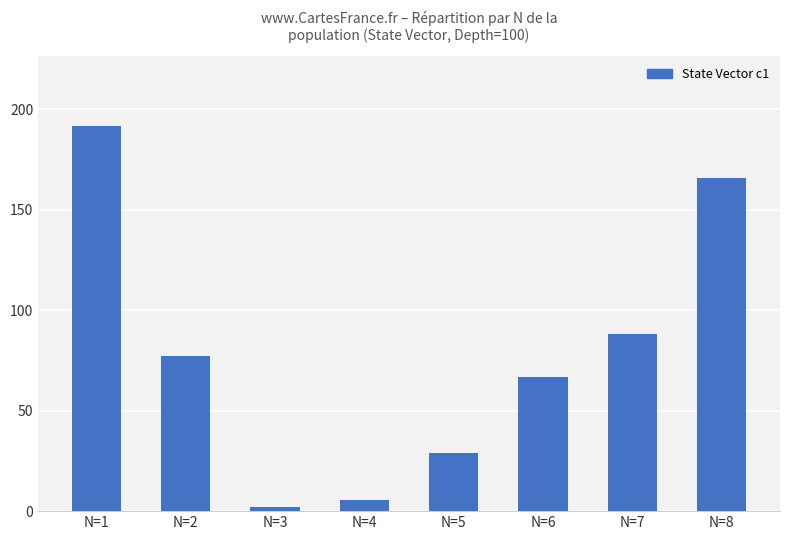

Does the chart contain any negative values?

No